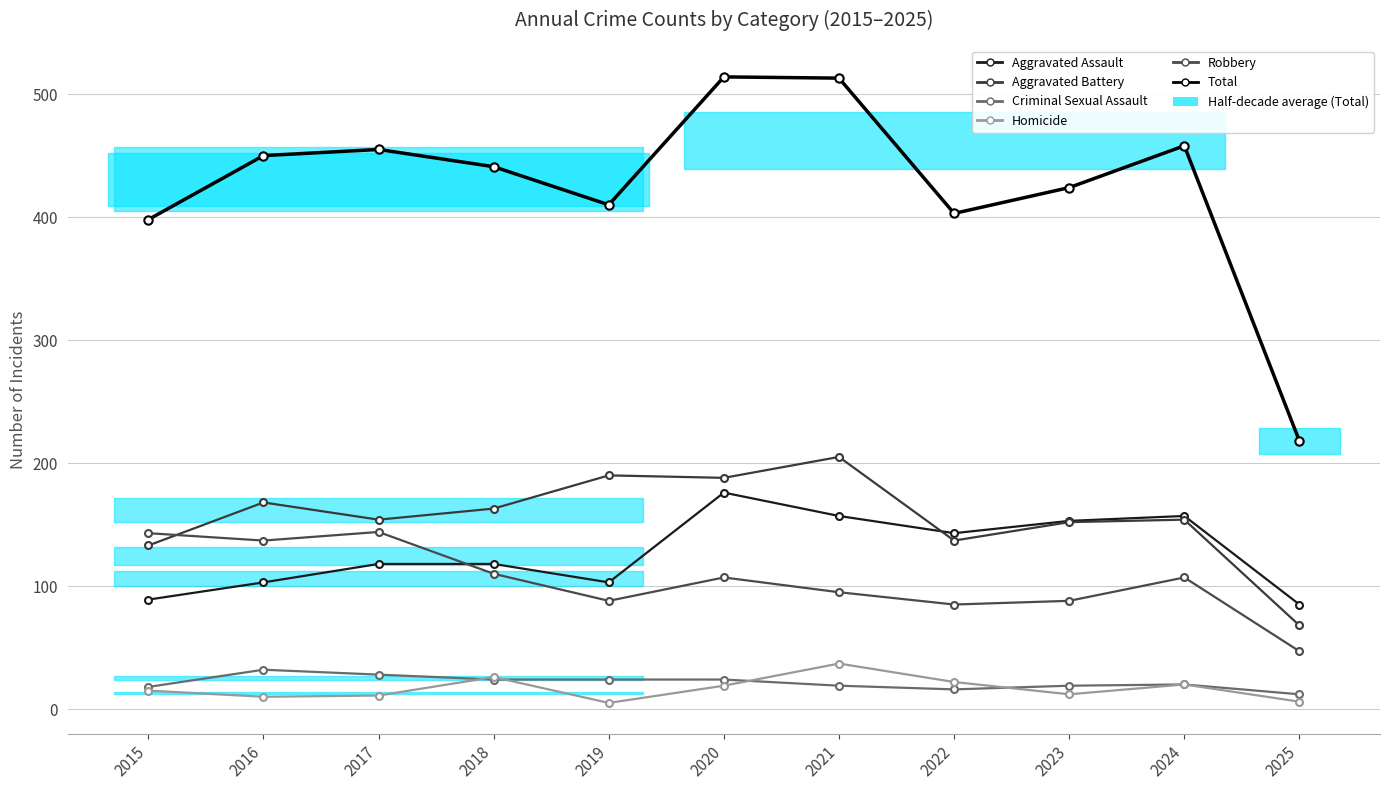

What is the average value of the Homicide series?

17